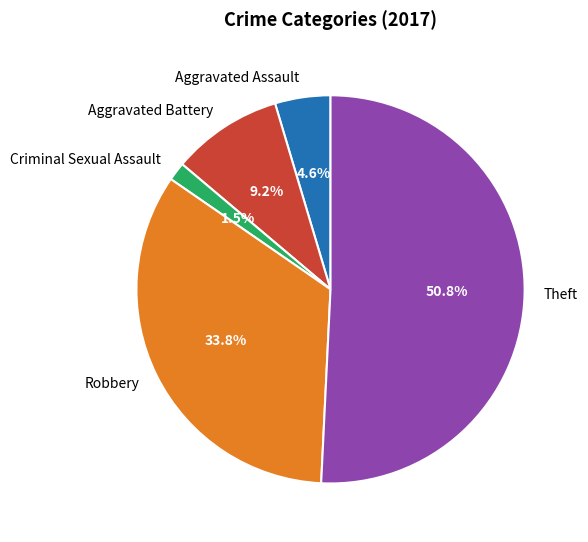

Approximately how many times larger is the value at Aggravated Battery compared to Theft?

0.2